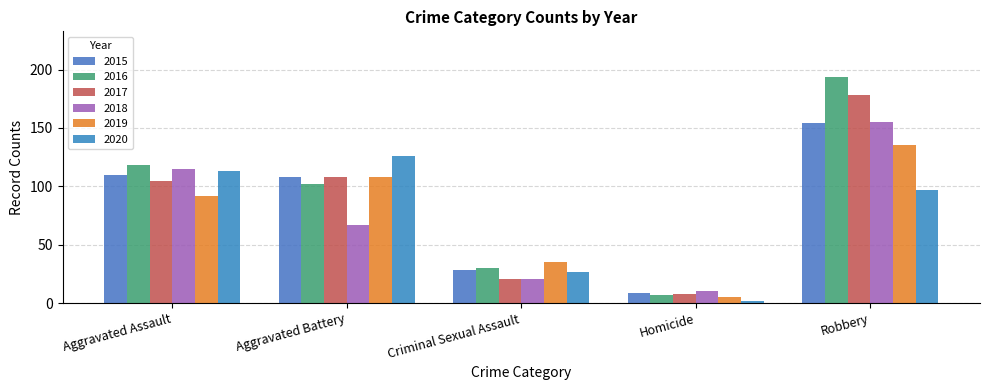

How many series are shown in this chart?

6